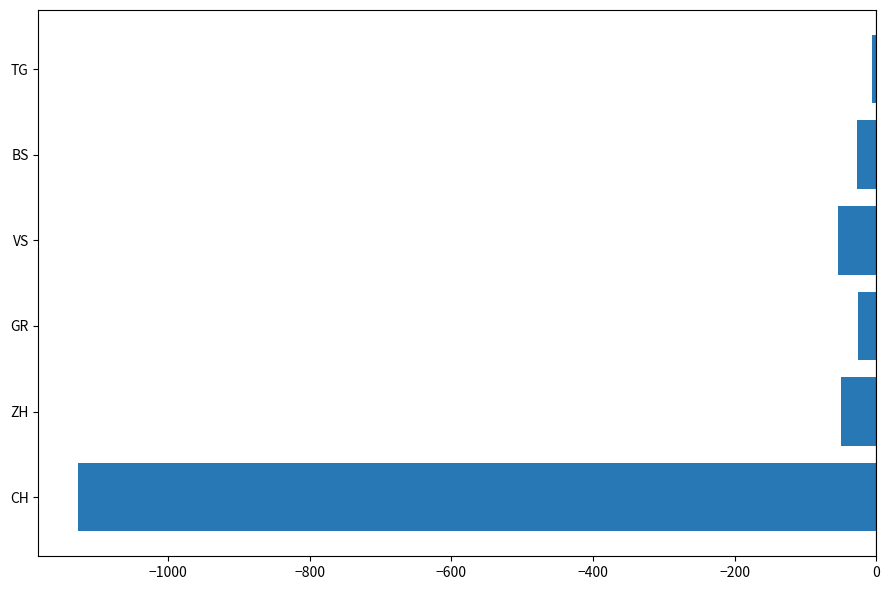

True or false: the data shows -1127 at CH.

True